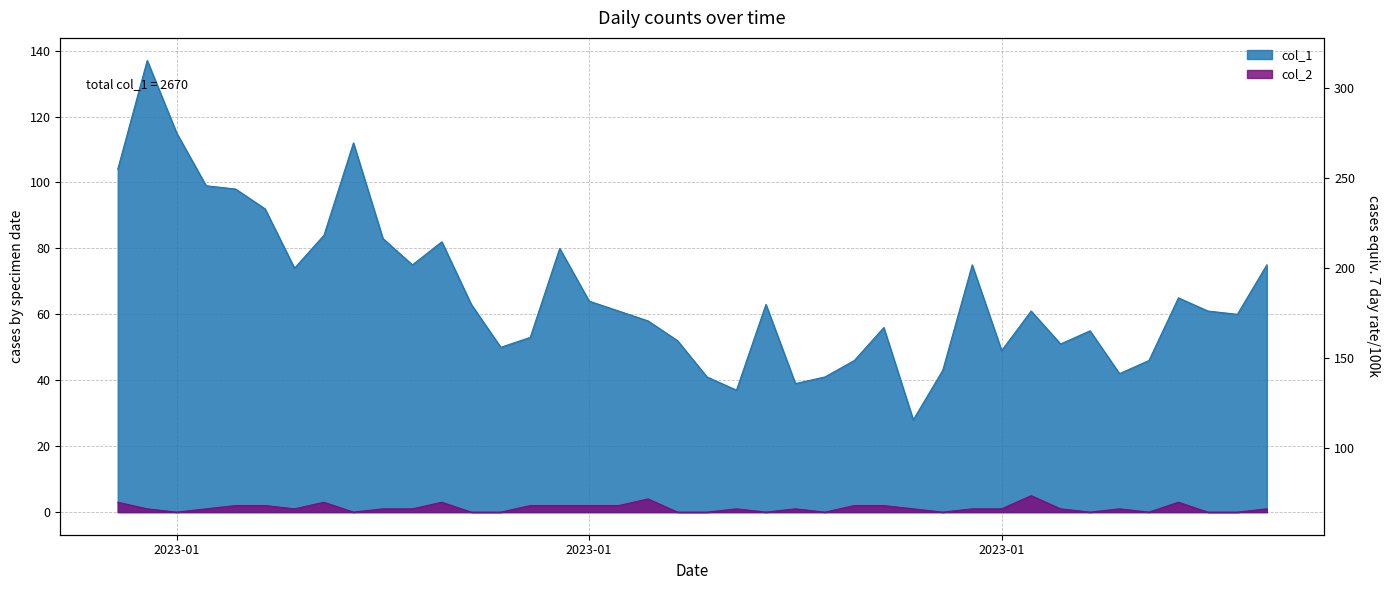

Which series has the largest total across all categories?

col_1